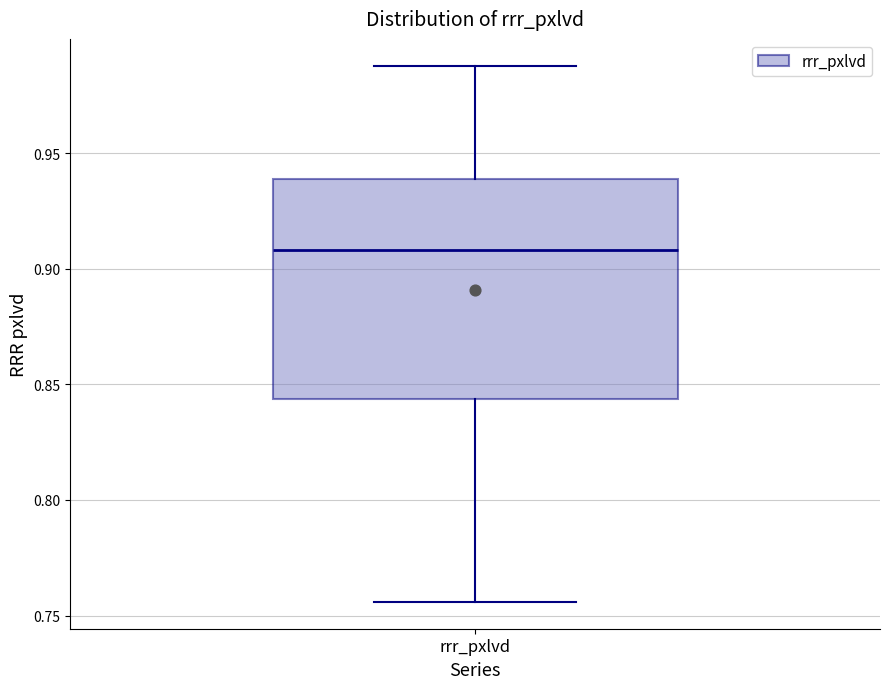

Read this box plot against the y-axis: the position of the median line, the range covered by the box, and the ends of both whiskers. The values are not printed on the chart, so give them approximately, as read against the axis.

median 0.910, box 0.845 to 0.940, whiskers 0.755 to 0.990